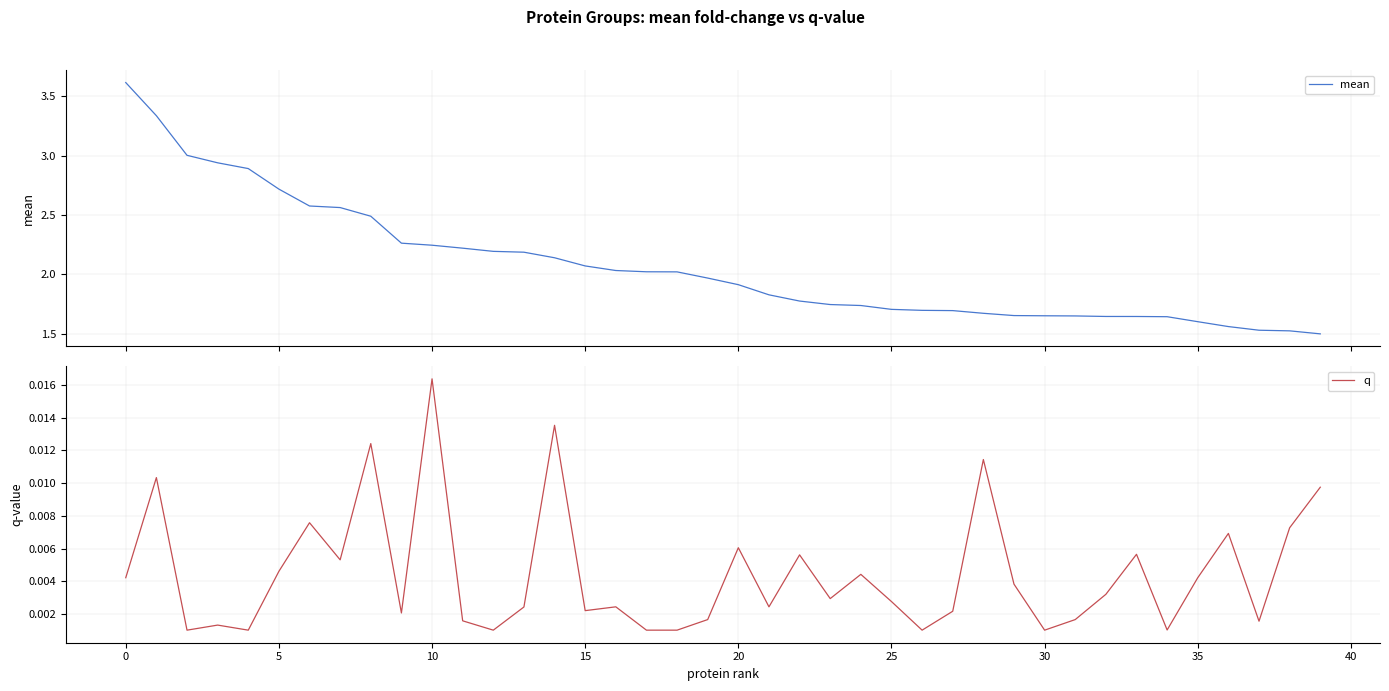

Which series has the largest range (max minus min)?

mean